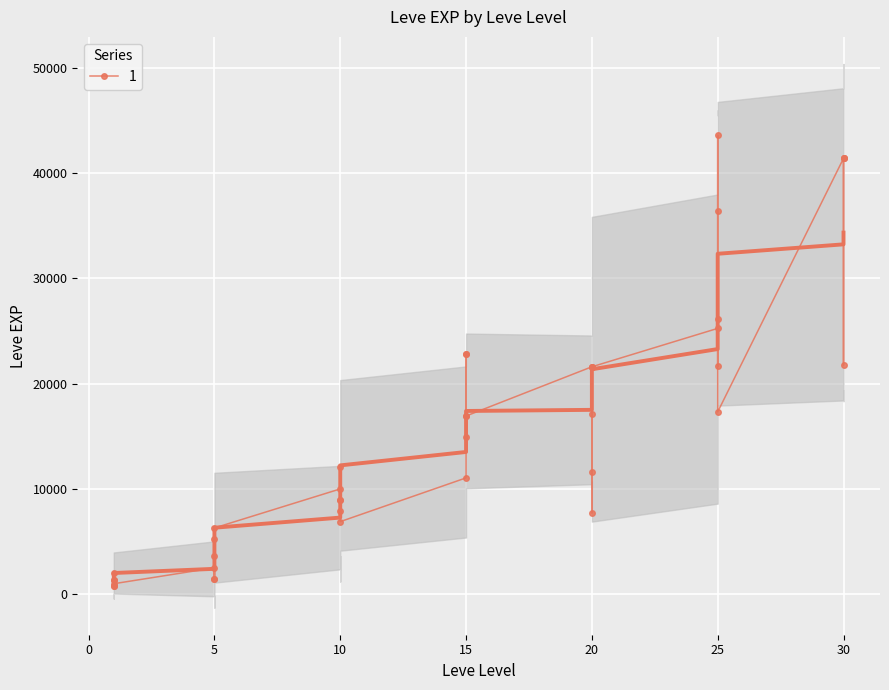

Is it true that the value at 15 is 7046?

False